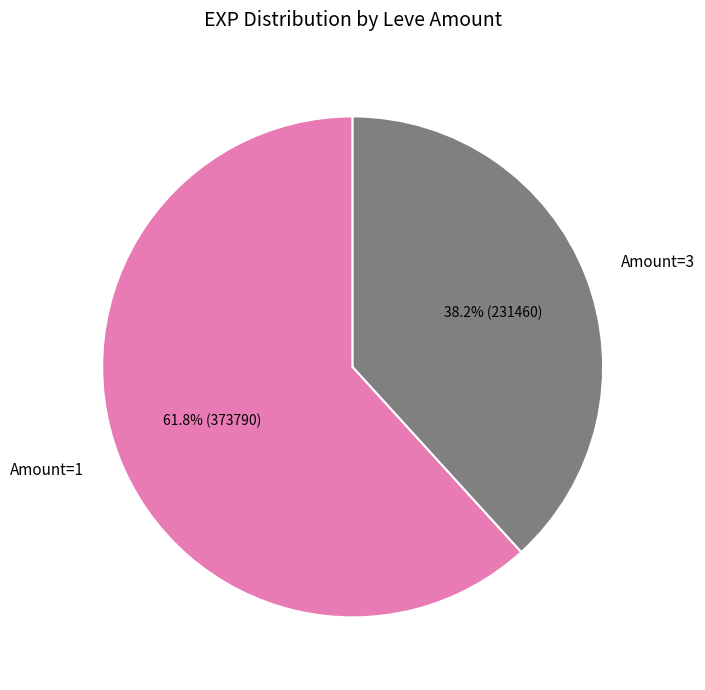

What is the ratio of the value at Amount=1 to the value at Amount=3?

1.6